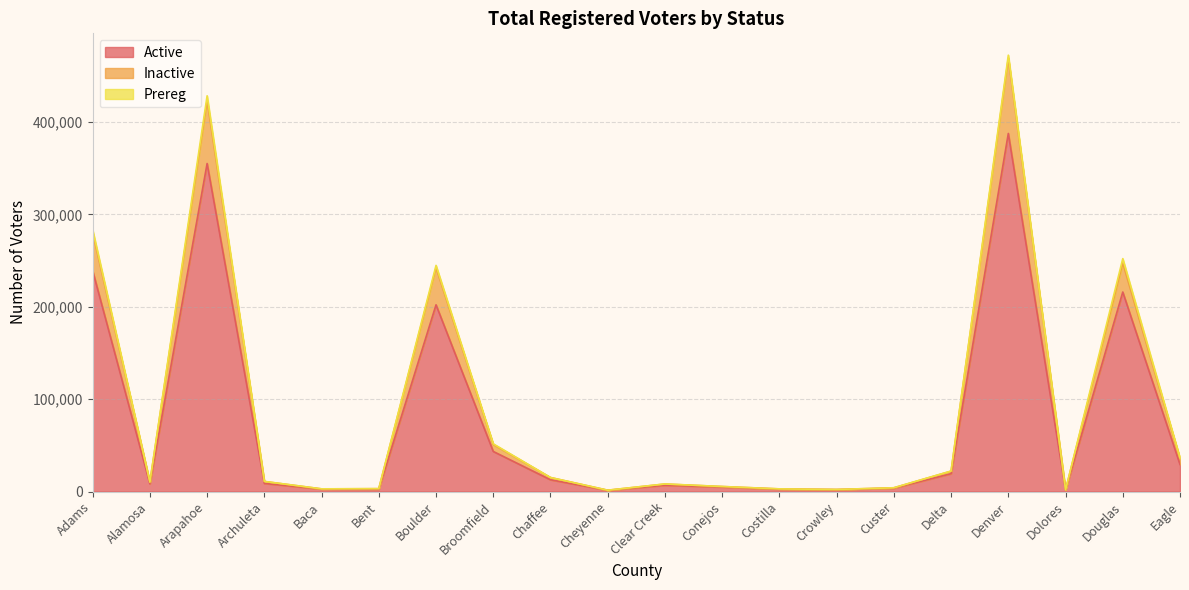

Where is Active nearest to the value 194462?

Boulder